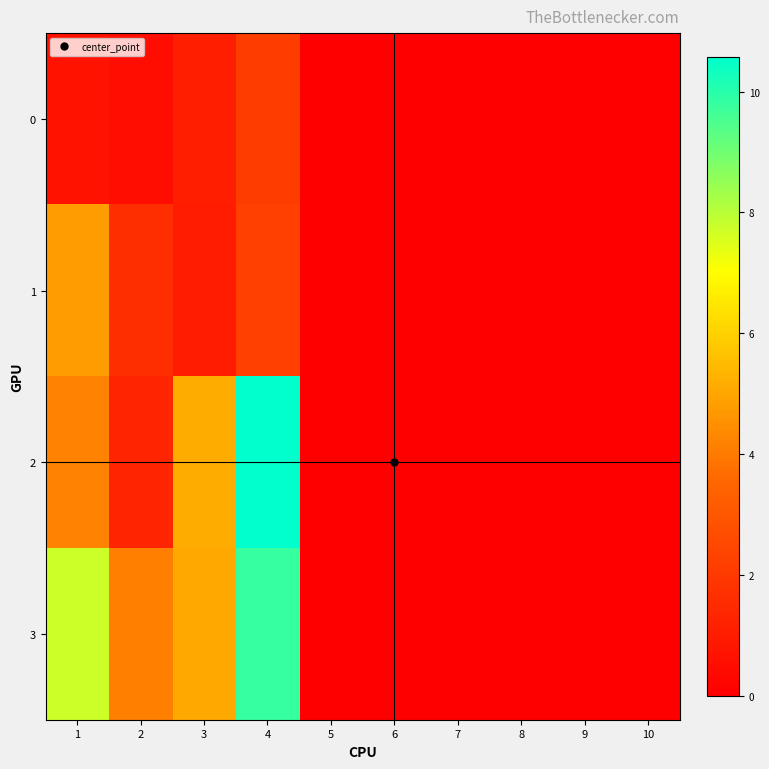

Reading right to left, list all the values displayed in this chart.

0: 10=0.0	9=0.0	8=0.0	7=0.0	6=0.0	5=0.0	4=2.1	3=1.1	2=0.5	1=0.7
1: 10=0.0	9=0.0	8=0.0	7=0.0	6=0.0	5=0.0	4=2.2	3=1.0	2=1.6	1=4.7
2: 10=0.0	9=0.0	8=0.0	7=0.0	6=0.0	5=0.0	4=10.6	3=5.1	2=1.3	1=4.2
3: 10=0.0	9=0.0	8=0.0	7=0.0	6=0.0	5=0.0	4=9.8	3=5.1	2=4.1	1=7.7